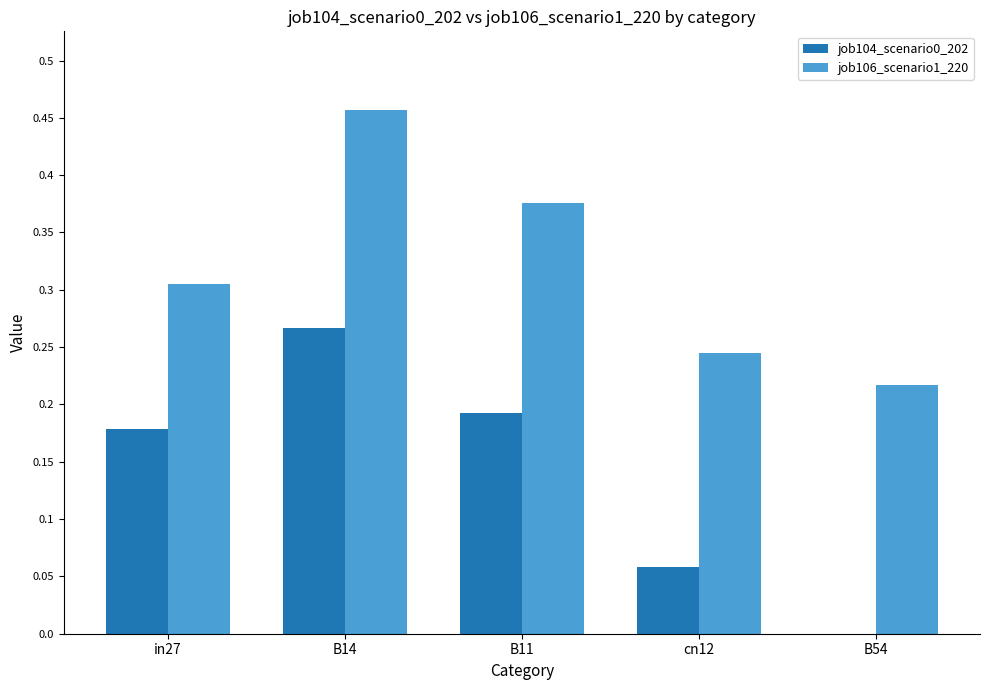

Which series changed the most between cn12 and B54?

job104_scenario0_202